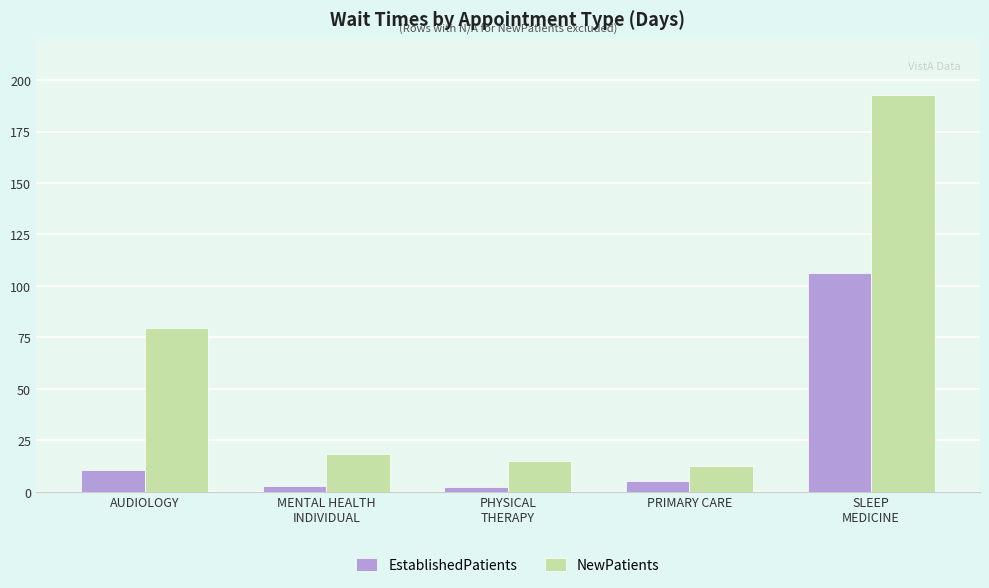

Between PRIMARY CARE and SLEEP
MEDICINE, which series saw the biggest shift?

NewPatients